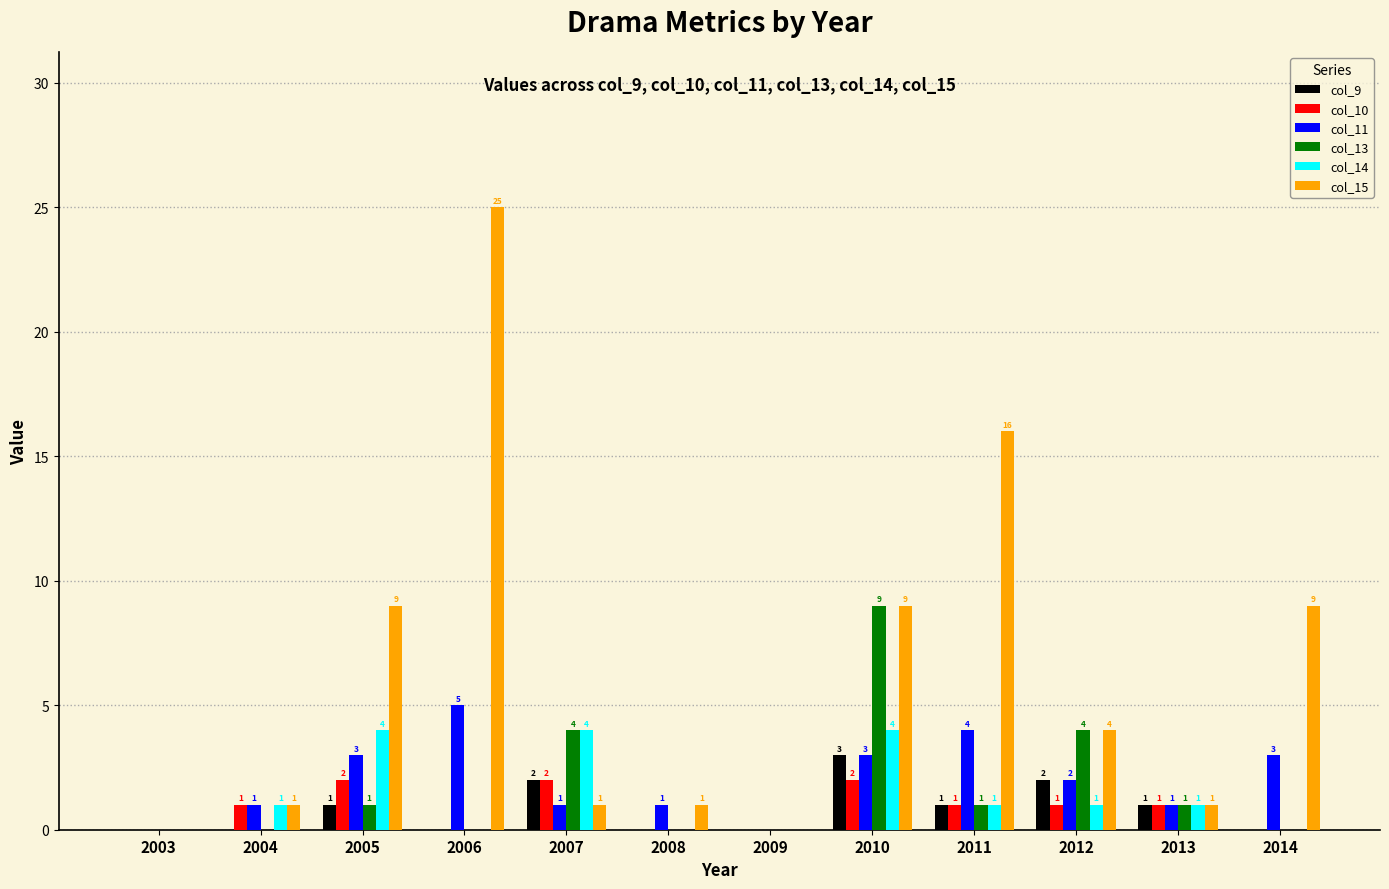

What is the maximum value for col_15?

25